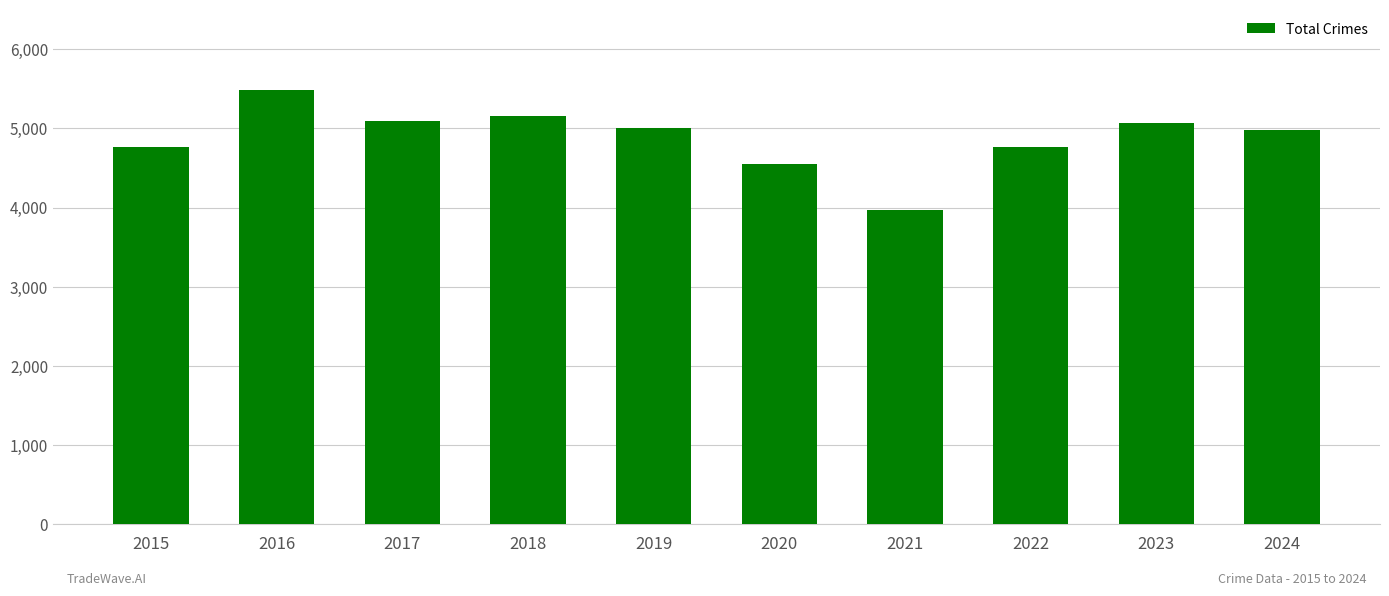

True or false: the data shows 3971 at 2021.

True